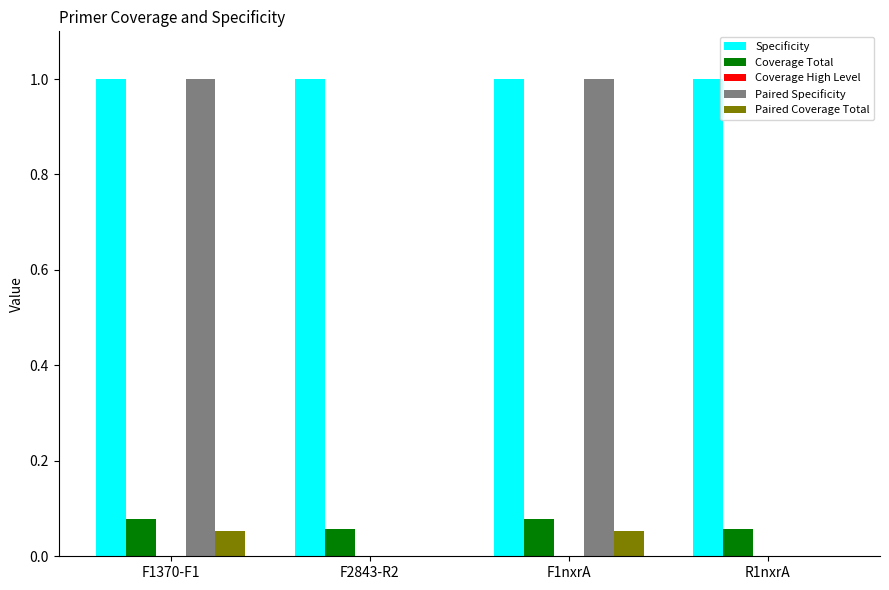

Which series has the widest spread of values?

Paired Specificity